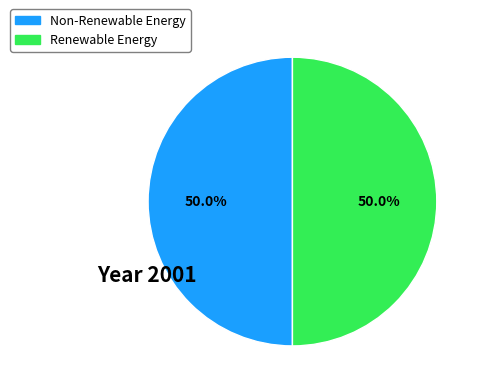

How many segments does this pie chart have?

2